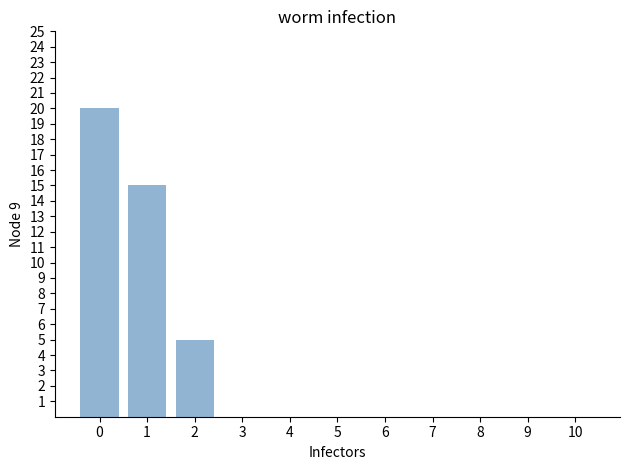

What is the sum of all values?

40